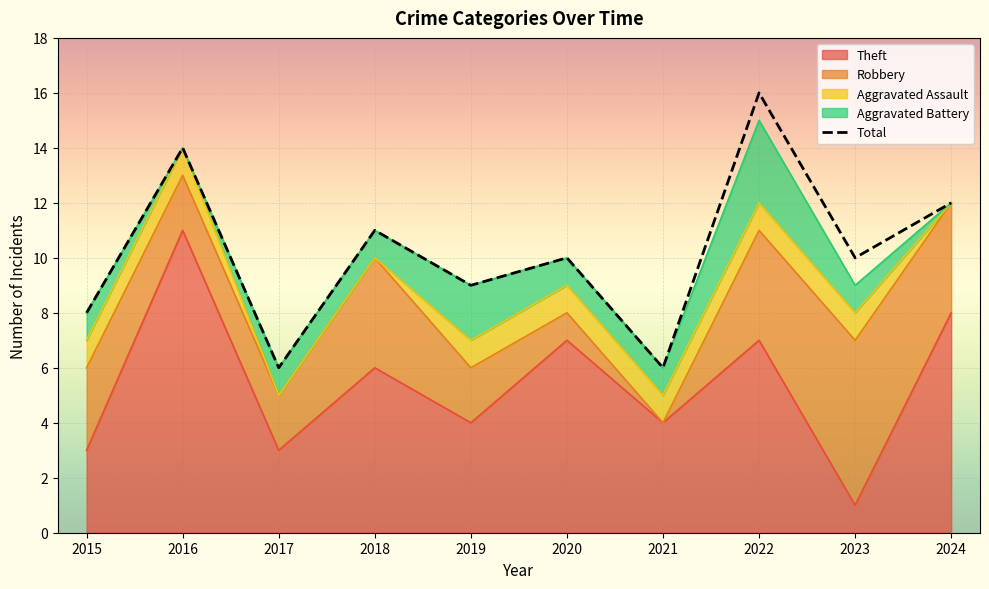

Between 2020 and 2023, which series saw the biggest shift?

Theft